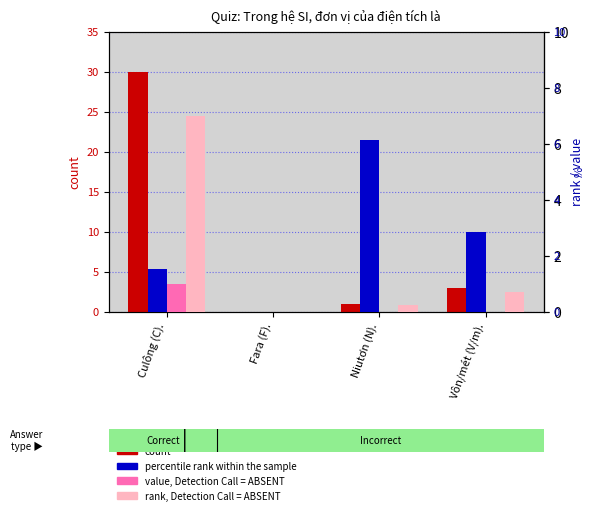

What is the difference between the highest and lowest values at Culông (C).?

29.0